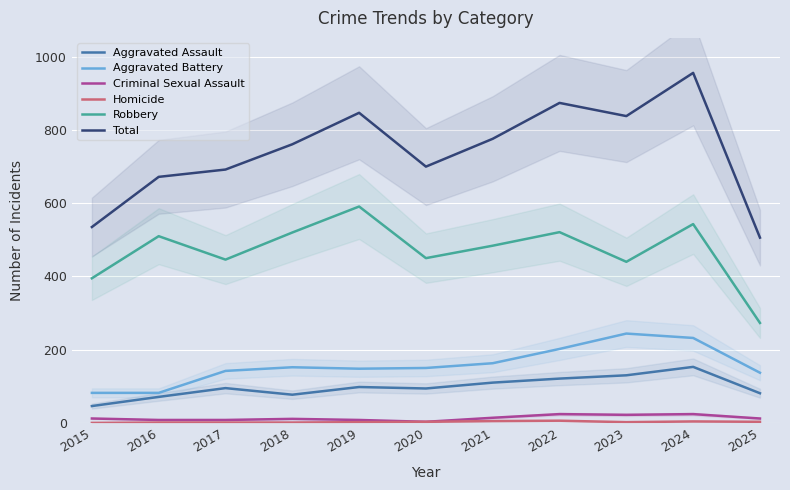

Rank the series by their maximum value, from lowest to highest.

Homicide, Criminal Sexual Assault, Aggravated Assault, Aggravated Battery, Robbery, Total